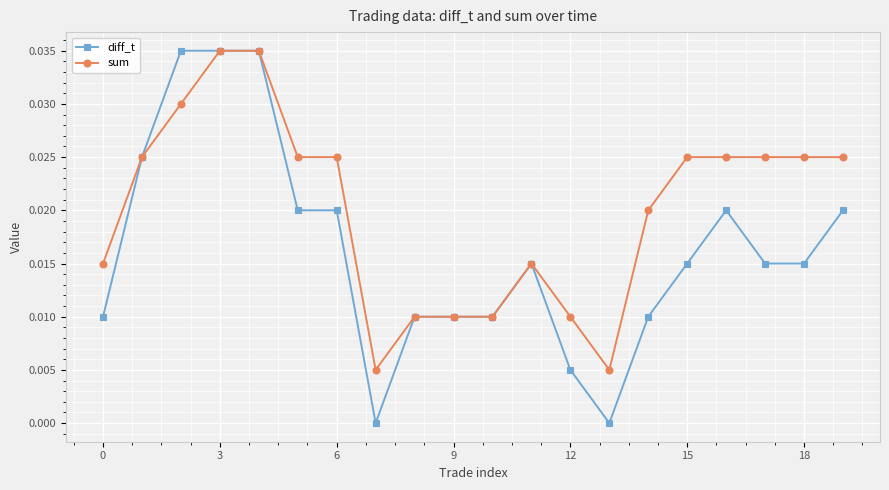

Which series has the largest total across all categories?

sum